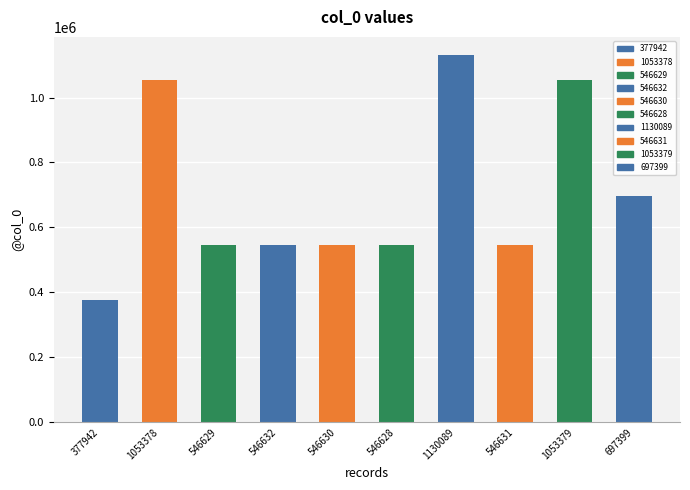

List the labels in order of value, smallest first.

377942, 546628, 546629, 546630, 546631, 546632, 697399, 1053378, 1053379, 1130089